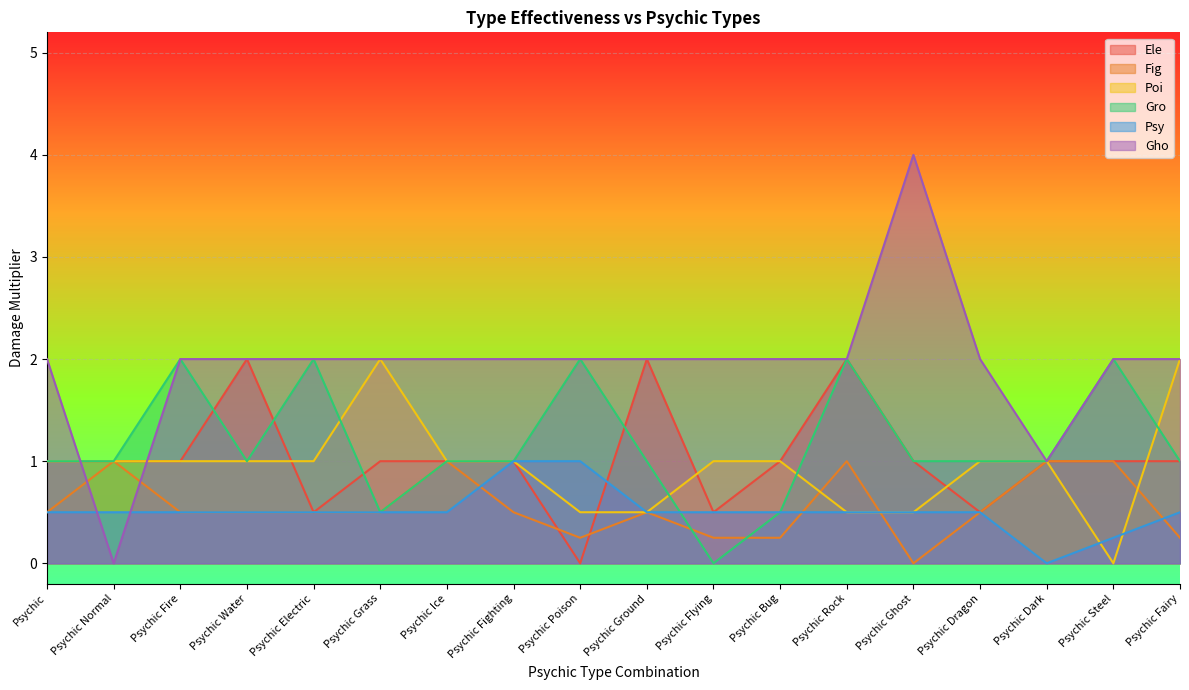

Reading left to right, what are all the values shown in this chart?

Ele: 1.0	1.0	1.0	2.0	0.5	1.0	1.0	1.0	0.0	2.0	0.5	1.0	2.0	1.0	0.5	1.0	1.0	1.0
Fig: 0.5	1.0	0.5	0.5	0.5	0.5	1.0	0.5	0.2	0.5	0.2	0.2	1.0	0.0	0.5	1.0	1.0	0.2
Poi: 1.0	1.0	1.0	1.0	1.0	2.0	1.0	1.0	0.5	0.5	1.0	1.0	0.5	0.5	1.0	1.0	0.0	2.0
Gro: 1.0	1.0	2.0	1.0	2.0	0.5	1.0	1.0	2.0	1.0	0.0	0.5	2.0	1.0	1.0	1.0	2.0	1.0
Psy: 0.5	0.5	0.5	0.5	0.5	0.5	0.5	1.0	1.0	0.5	0.5	0.5	0.5	0.5	0.5	0.0	0.2	0.5
Gho: 2.0	0.0	2.0	2.0	2.0	2.0	2.0	2.0	2.0	2.0	2.0	2.0	2.0	4.0	2.0	1.0	2.0	2.0